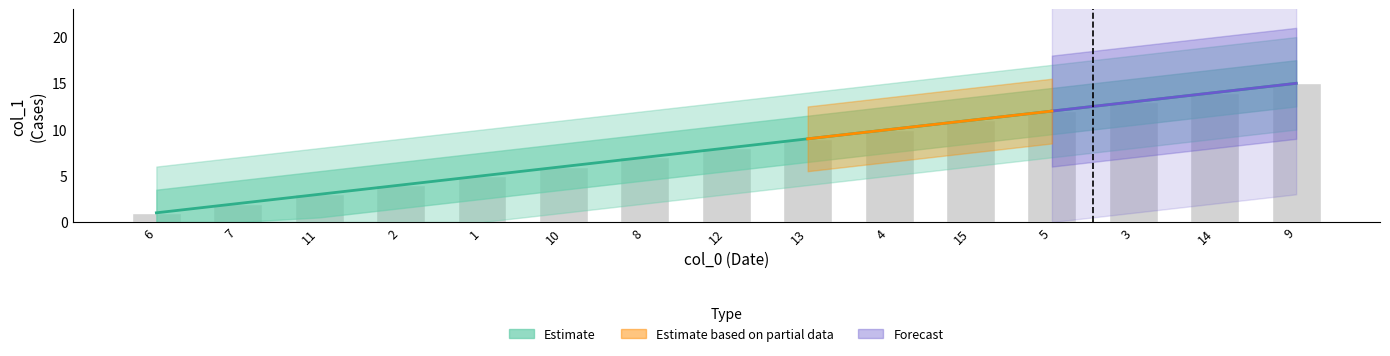

What is the sum of the values at 2 and 5?

16